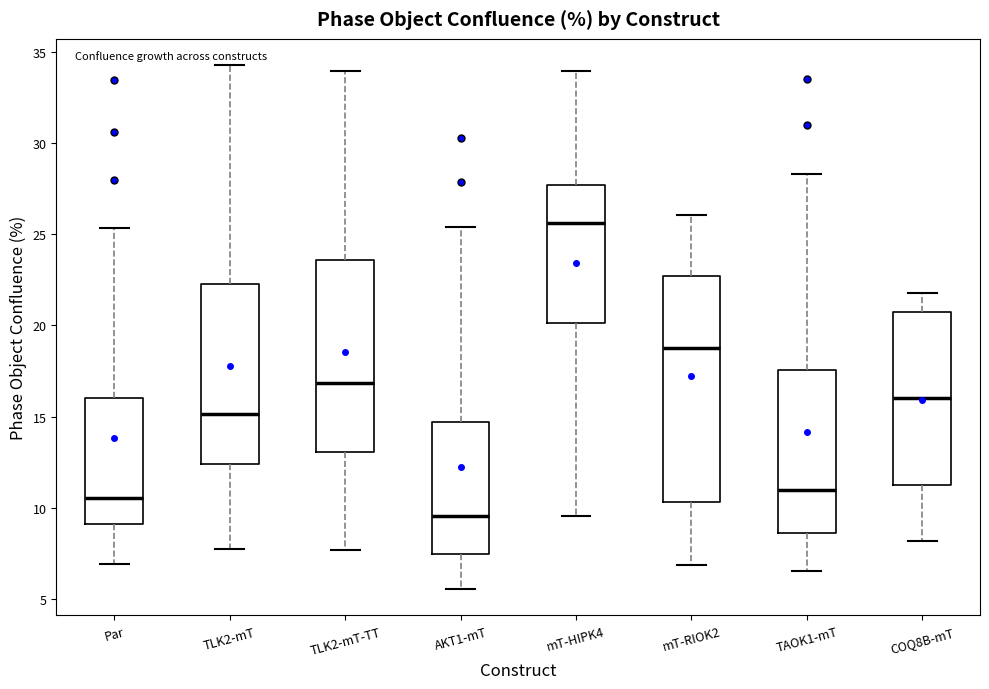

Reading left to right, read every box against the y-axis: the position of its median line, the range the box covers, and the ends of its whiskers. The values are not printed on the chart, so give them approximately, as read against the axis.

Par: median 10.5, box 9.0 to 16.0, whiskers 7.0 to 25.5
TLK2-mT: median 15.0, box 12.5 to 22.0, whiskers 8.0 to 34.5
TLK2-mT-TT: median 17.0, box 13.0 to 23.5, whiskers 7.5 to 34.0
AKT1-mT: median 9.5, box 7.5 to 14.5, whiskers 5.5 to 25.5
mT-HIPK4: median 25.5, box 20.0 to 27.5, whiskers 9.5 to 34.0
mT-RIOK2: median 19.0, box 10.5 to 22.5, whiskers 7.0 to 26.0
TAOK1-mT: median 11.0, box 8.5 to 17.5, whiskers 6.5 to 28.5
COQ8B-mT: median 16.0, box 11.5 to 20.5, whiskers 8.0 to 22.0